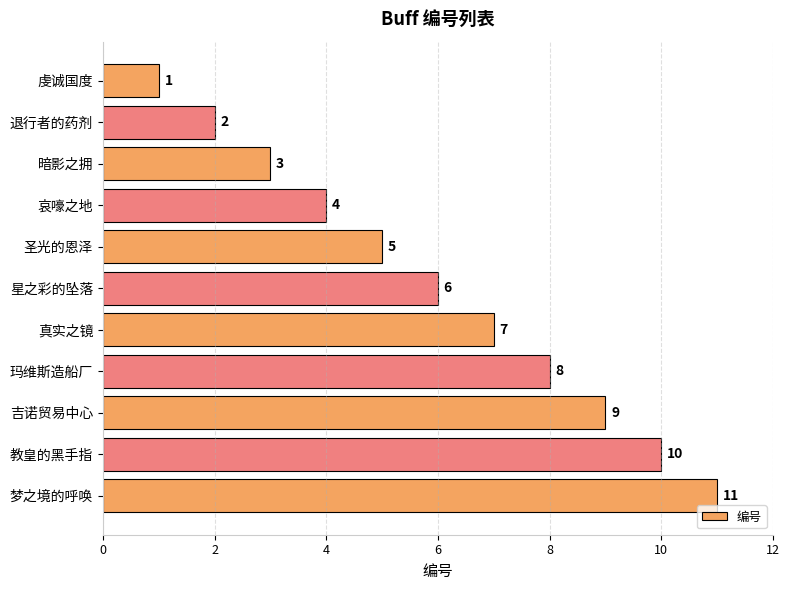

List the labels in order of value, smallest first.

虔诚国度, 退行者的药剂, 暗影之拥, 哀嚎之地, 圣光的恩泽, 星之彩的坠落, 真实之镜, 玛维斯造船厂, 吉诺贸易中心, 教皇的黑手指, 梦之境的呼唤